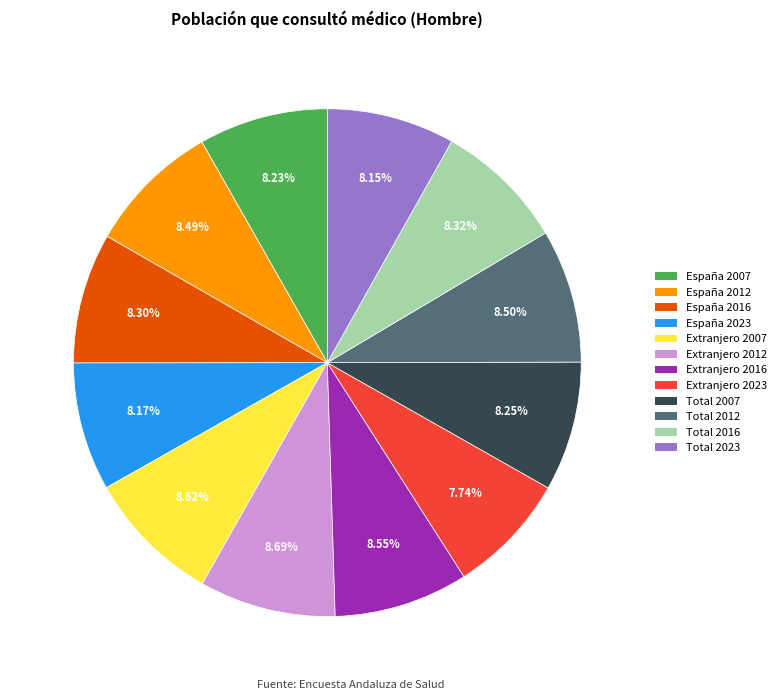

Is the sum of Total 2016 and Total 2012 greater than half?

No